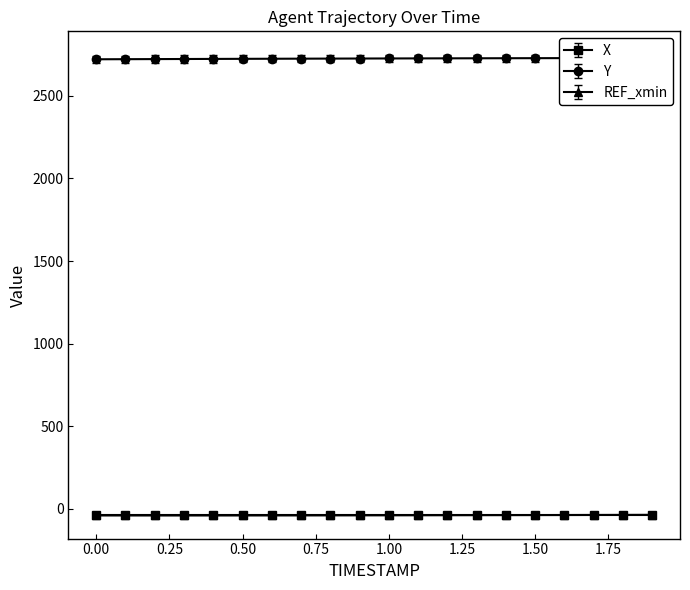

Where does the X series first go above -39?

1.2